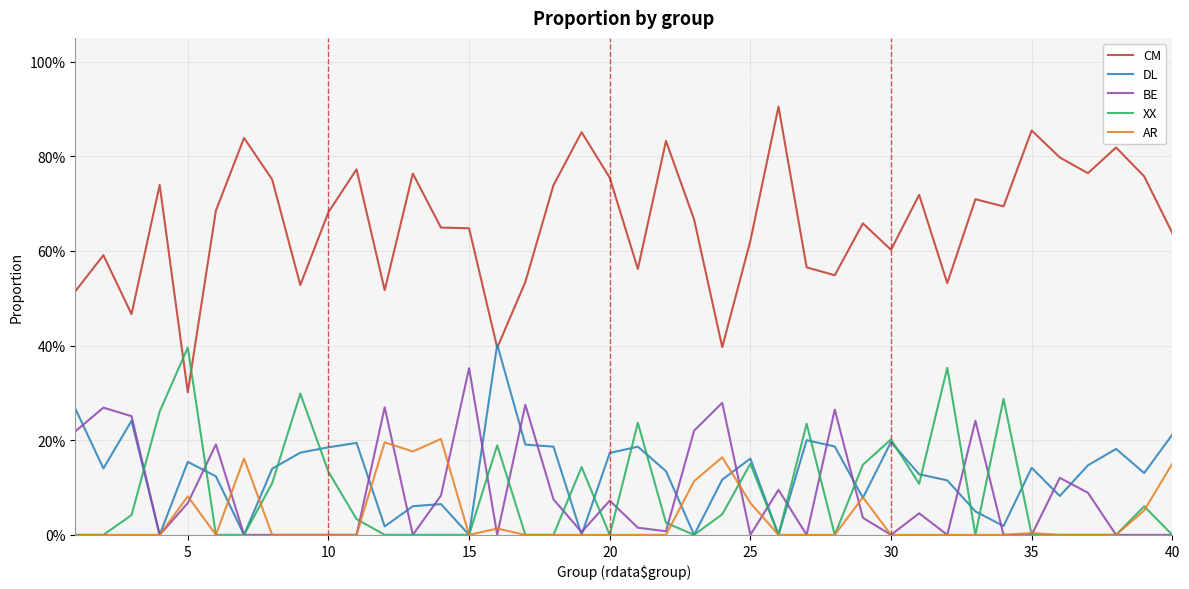

What are all the series names shown in the legend?

CM, DL, BE, XX, AR